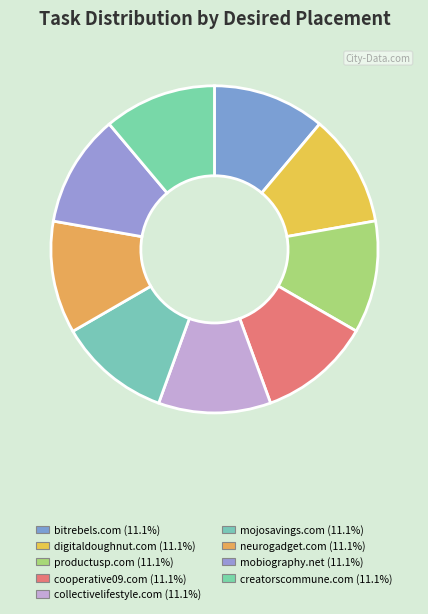

True or false: cooperative09.com accounts for 22% of the total.

False